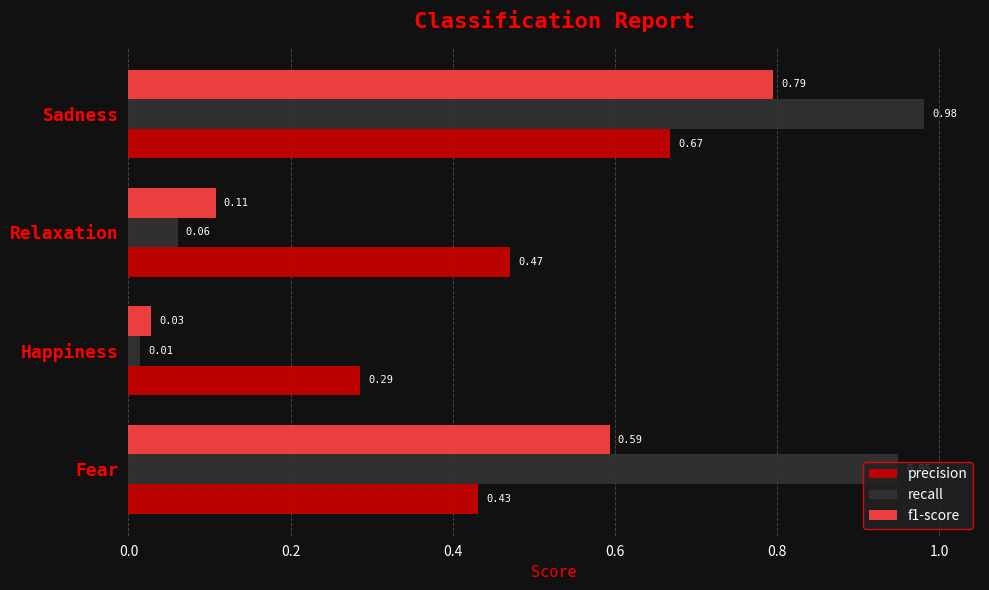

Rank the series by their average value, from lowest to highest.

f1-score, precision, recall